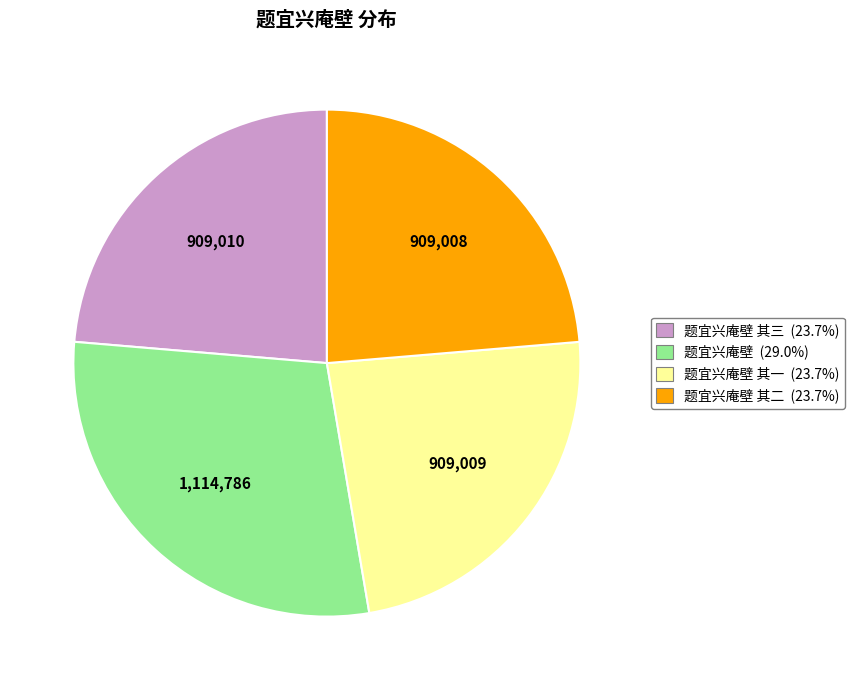

Is there a majority slice in this chart?

No